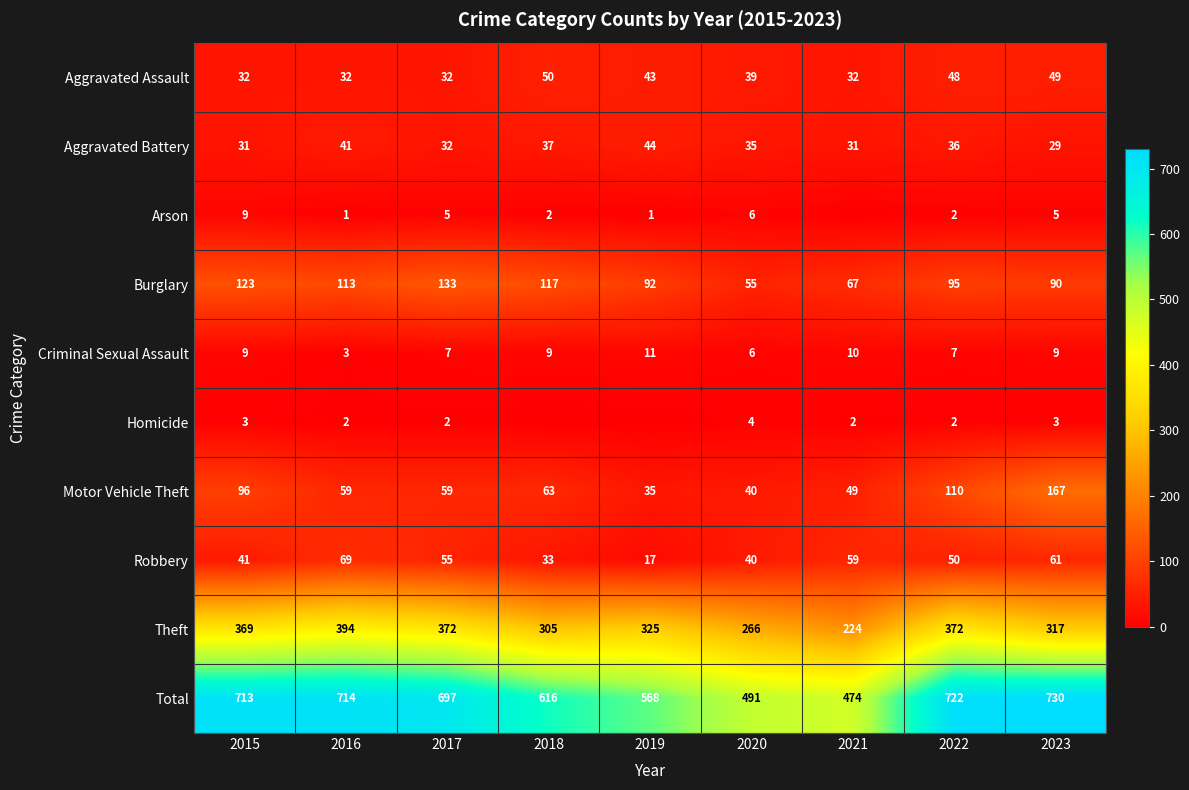

The Total series shows 873 at 2018. True or false?

False